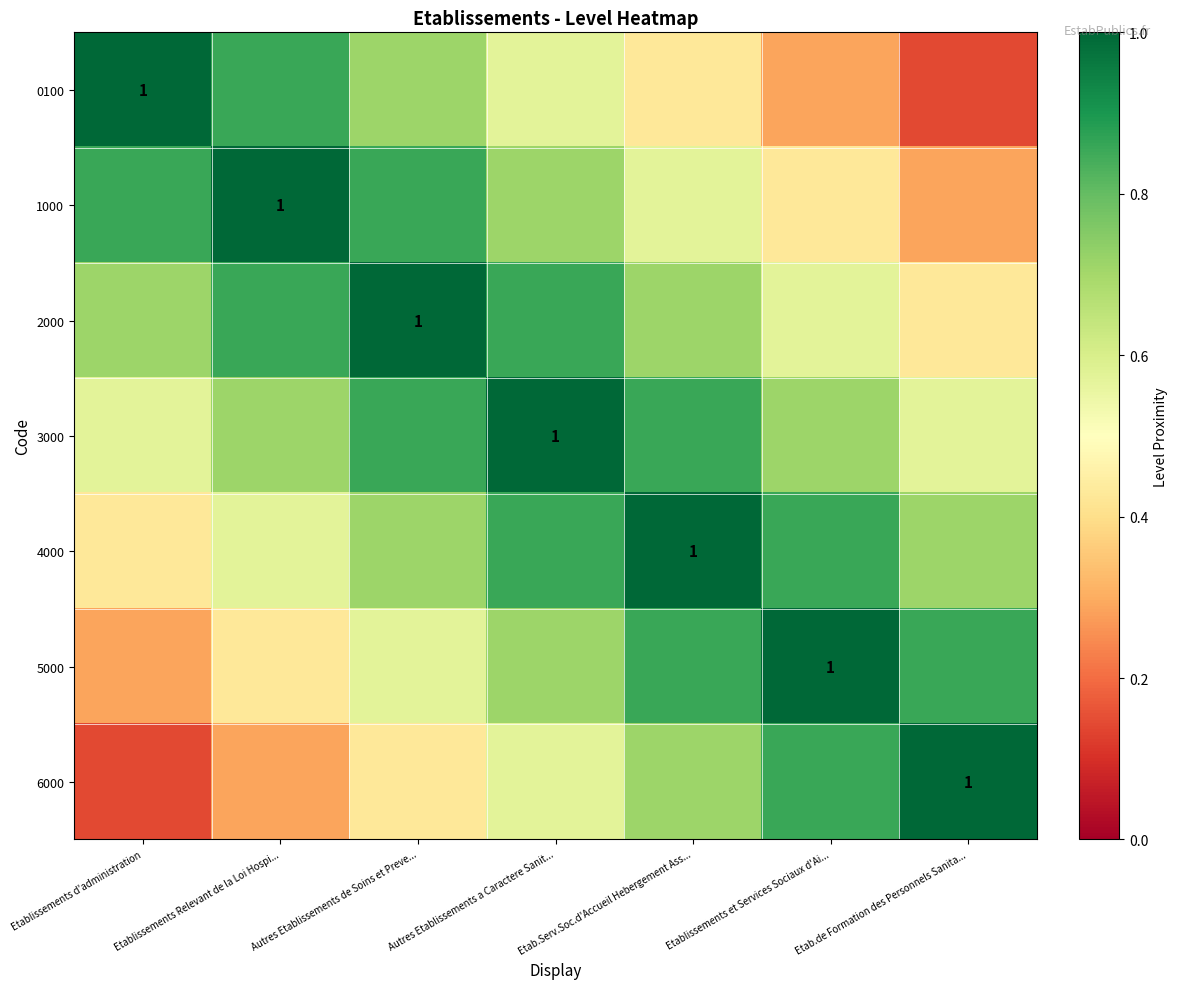

At which category is the sum across all series the highest?

Autres Etablissements a Caractere Sanit...